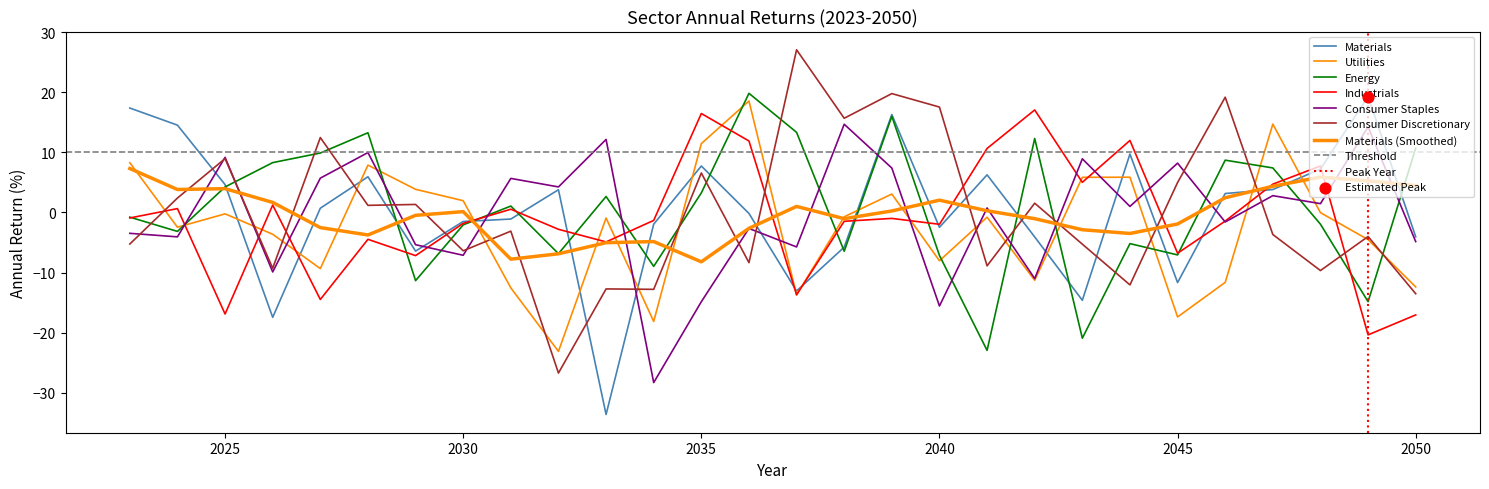

At how many categories does at least one series exceed -10?

28